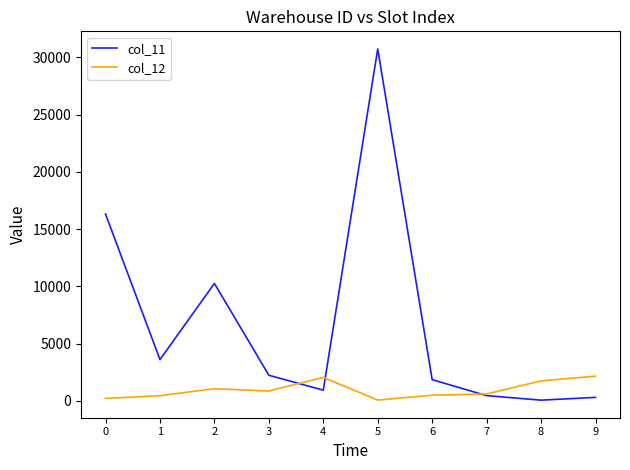

List the series in order of their peak value, highest first.

col_11, col_12